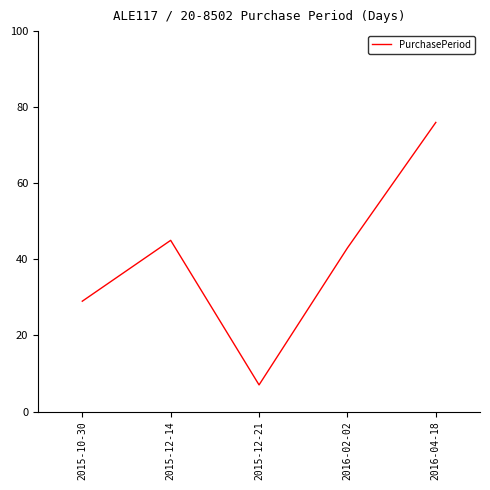

Where is the first local minimum?

2015-12-21